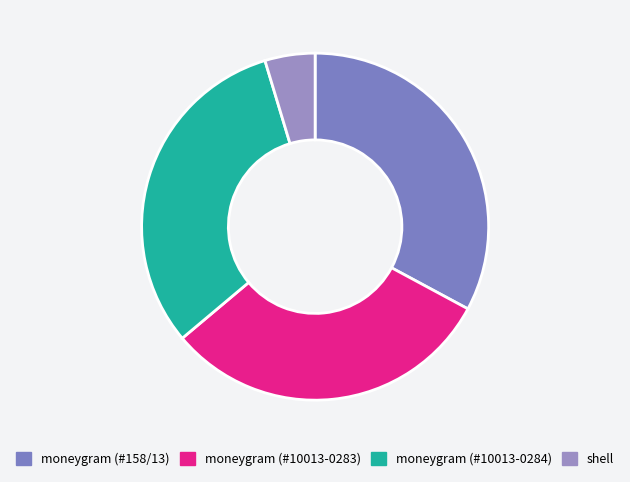

True or false: shell accounts for 1% of the total.

False